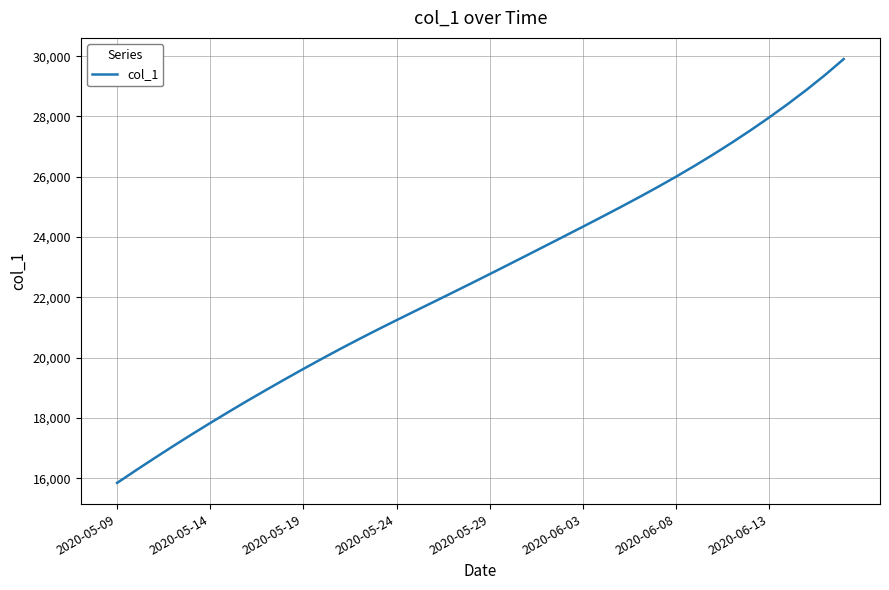

True or false: there are more than 1 points higher than both neighbors.

False